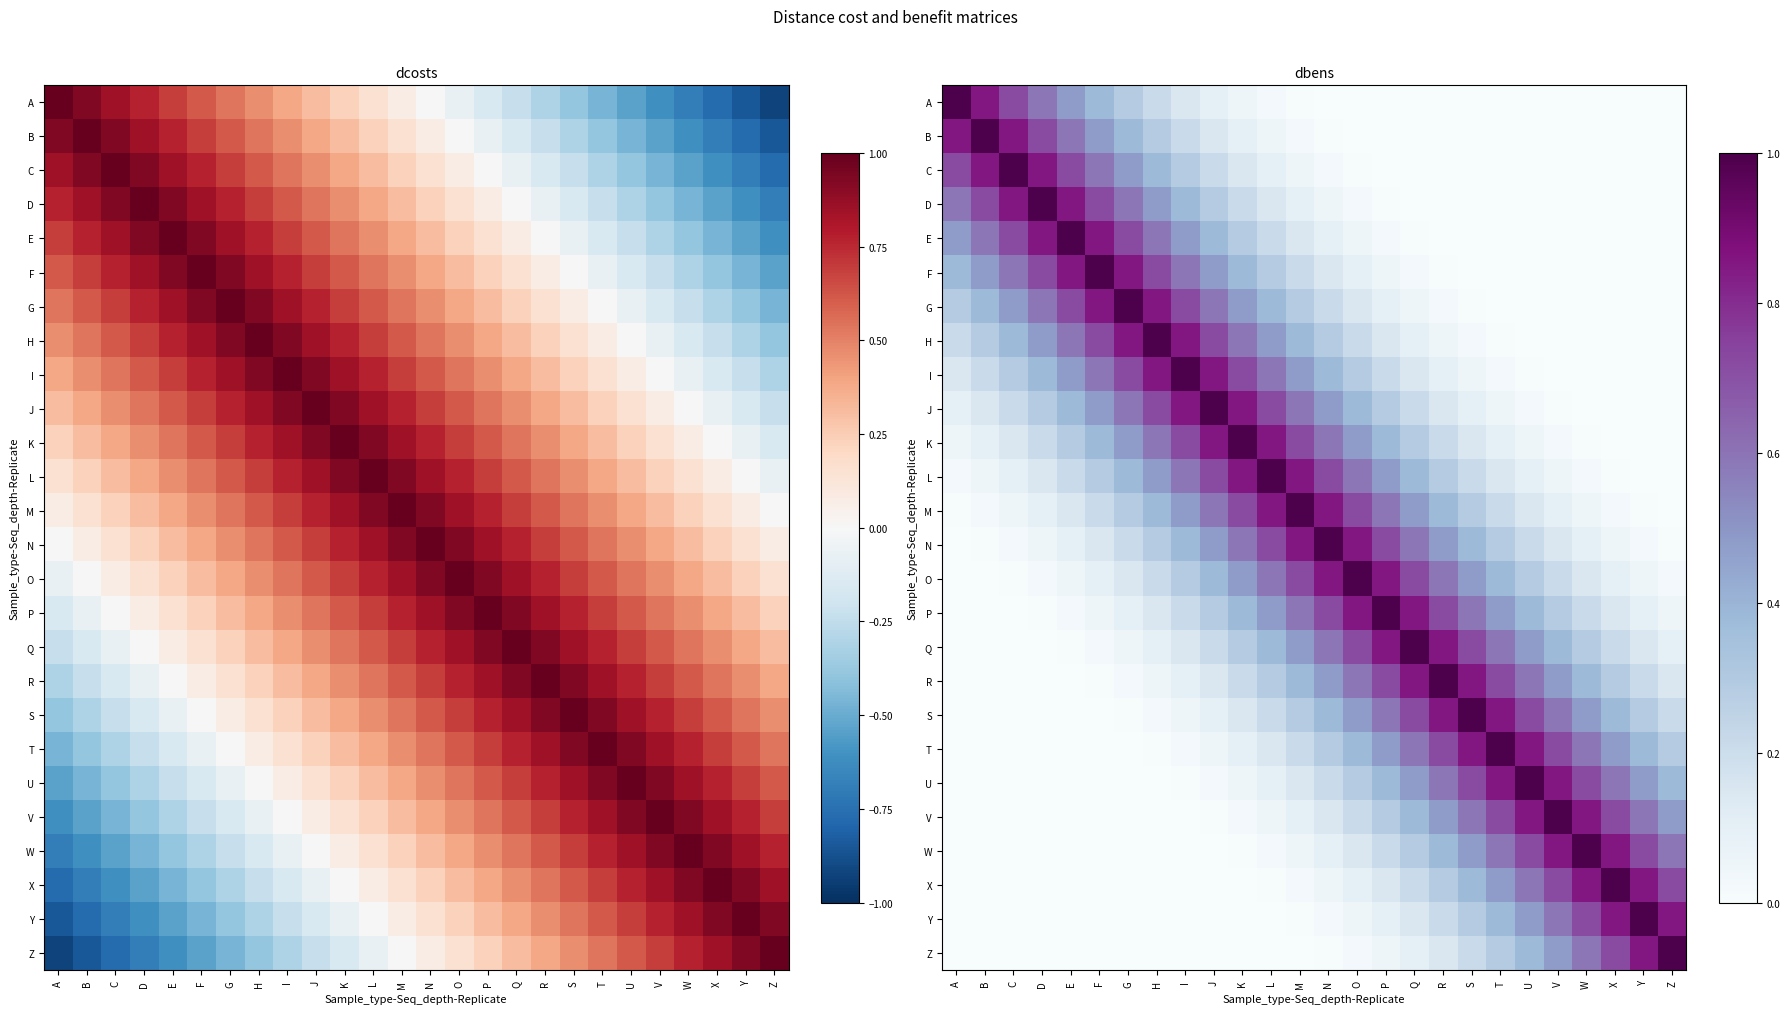

What is the sum of the M values at G and Z?

0.3